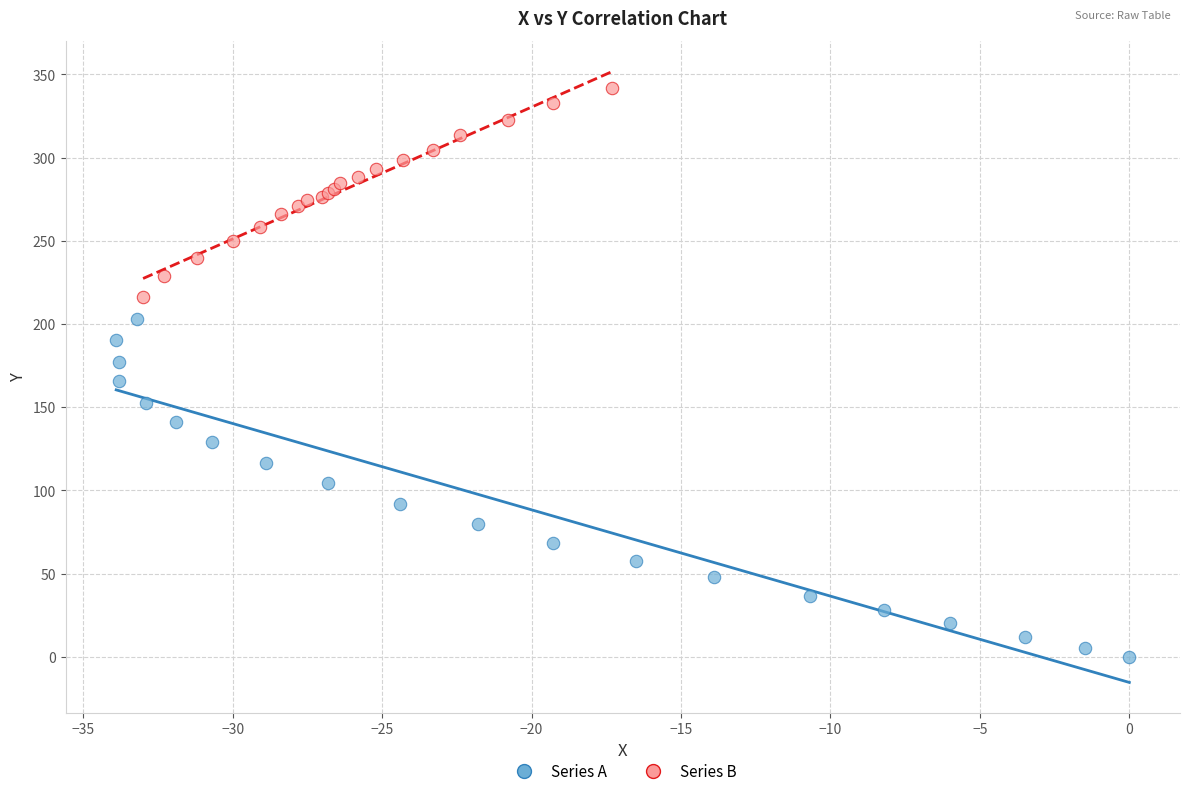

Which series reaches the maximum Y coordinate?

Series B